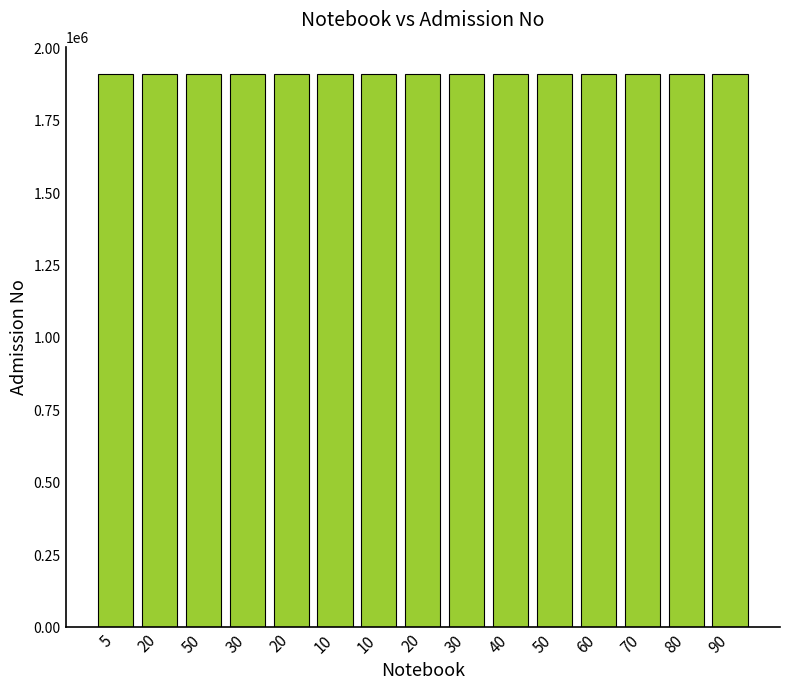

Reading left to right, what are all the values shown in this chart?

1910001	1910002	1910003	1910004	1910005	1910006	1910007	1910008	1910009	1910010	1910011	1910012	1910013	1910014	1910015